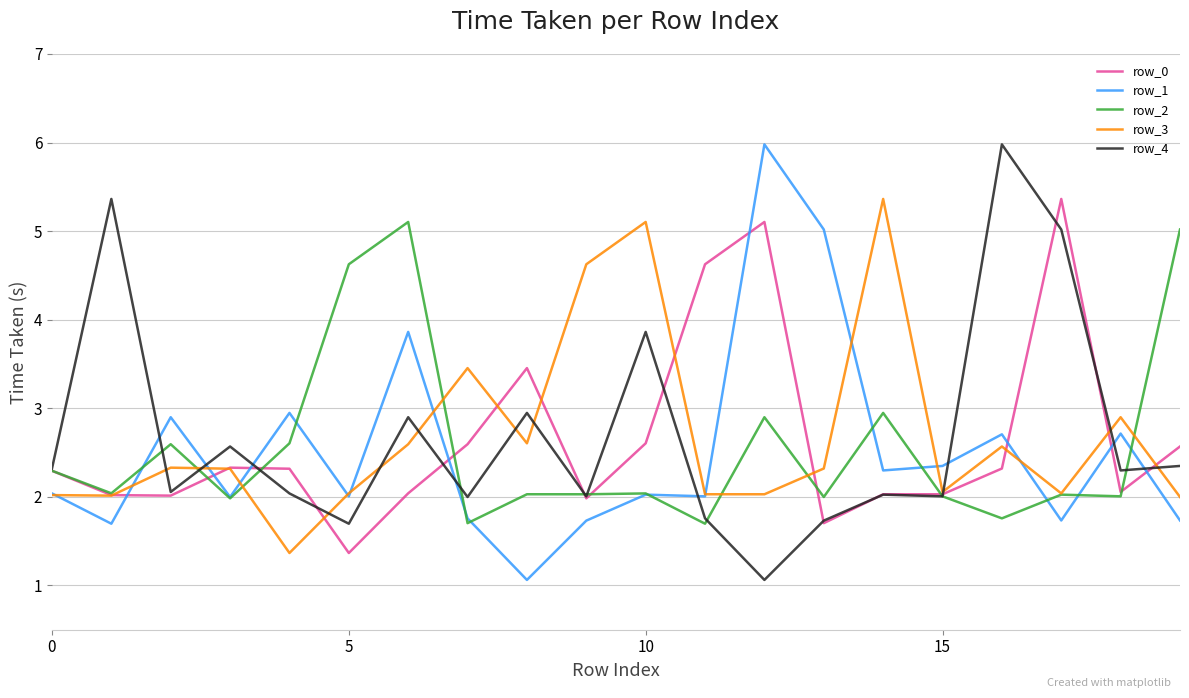

Which series ends up on top after the final intersection of row_1 and row_0?

row_0